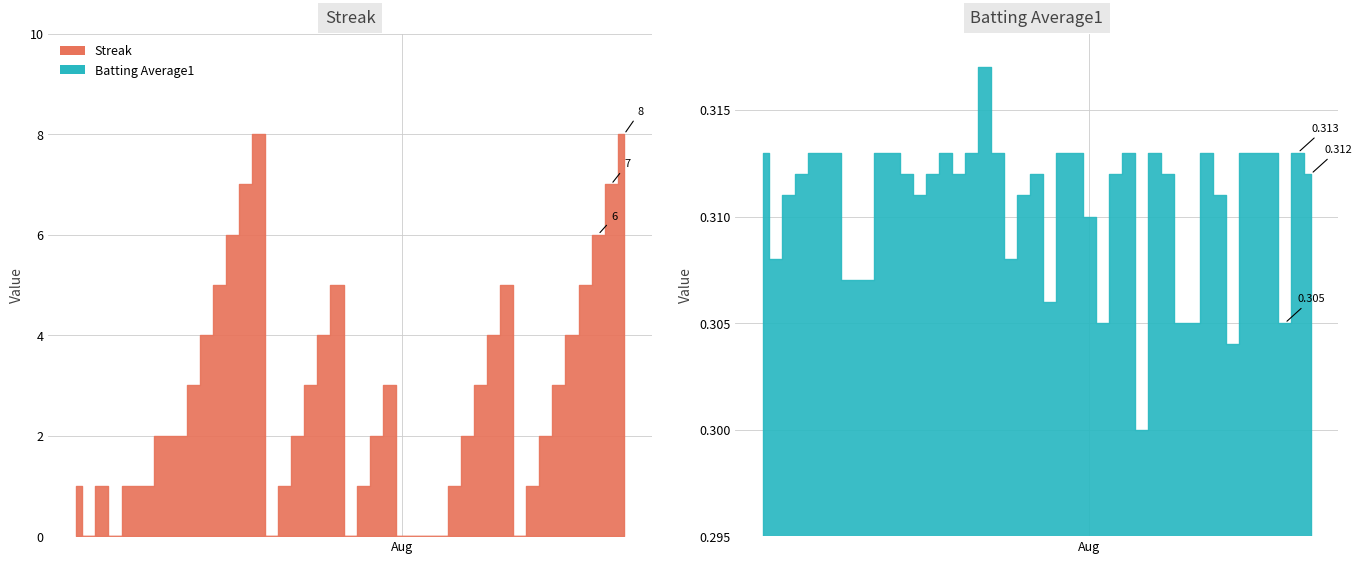

True or false: Streak has more than 1 points higher than both neighbors.

True